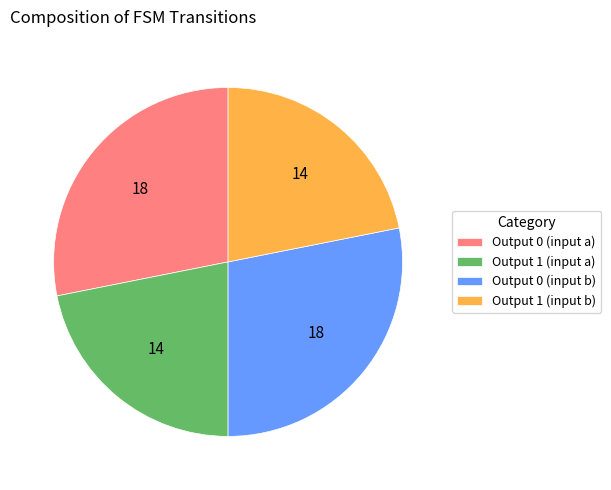

Is there a majority slice in this chart?

No